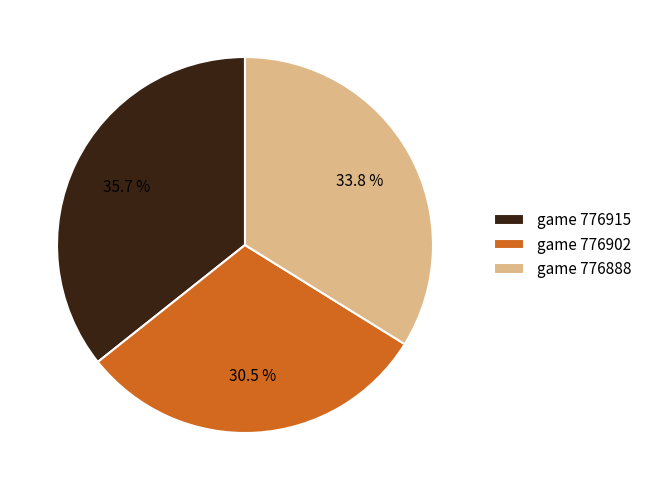

What is the largest slice in the pie chart?

game 776915